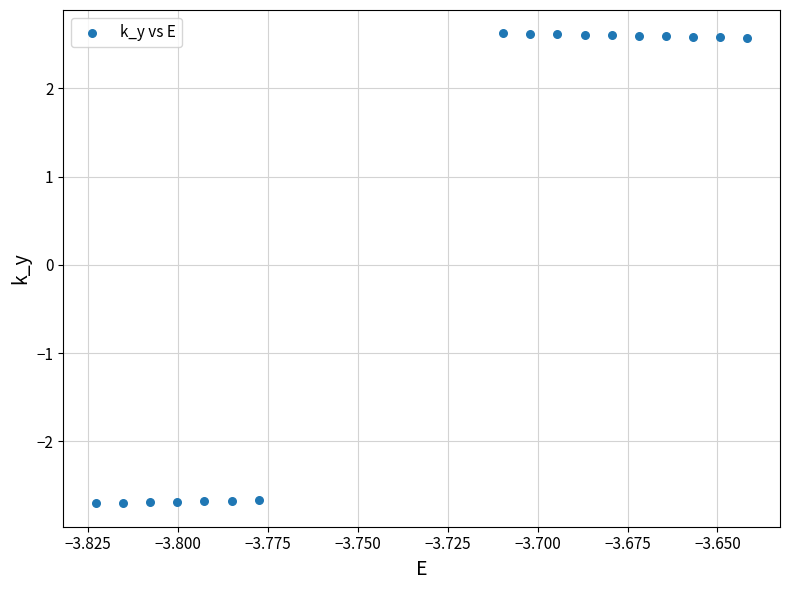

List the coordinates of all points as (Y, X) pairs, reading left to right.

(-2.7, -3.8)  (-2.7, -3.8)  (-2.7, -3.8)  (-2.7, -3.8)  (-2.7, -3.8)  (-2.7, -3.8)  (-2.7, -3.8)  (2.6, -3.7)  (2.6, -3.7)  (2.6, -3.7)  (2.6, -3.7)  (2.6, -3.7)  (2.6, -3.7)  (2.6, -3.7)  (2.6, -3.7)  (2.6, -3.6)  (2.6, -3.6)